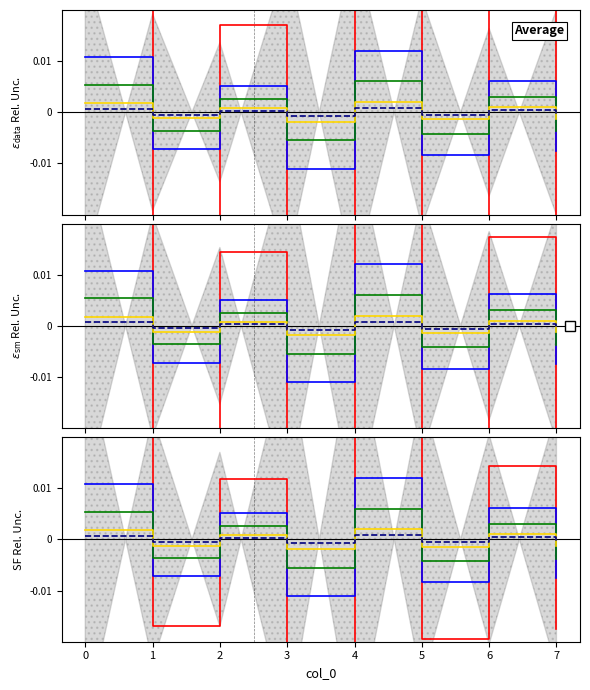

Is it true that alttag equals -0.0 at 1?

False